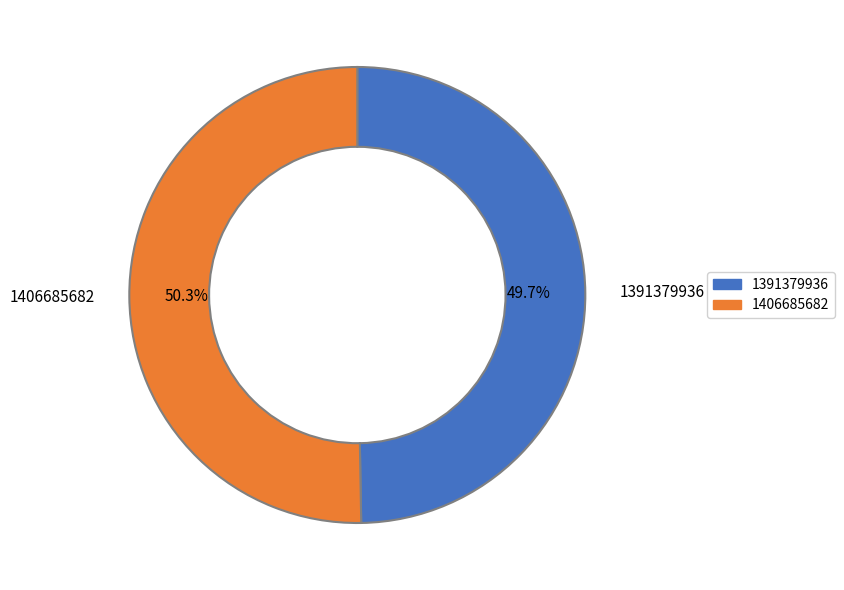

Does any single category account for the majority?

Yes